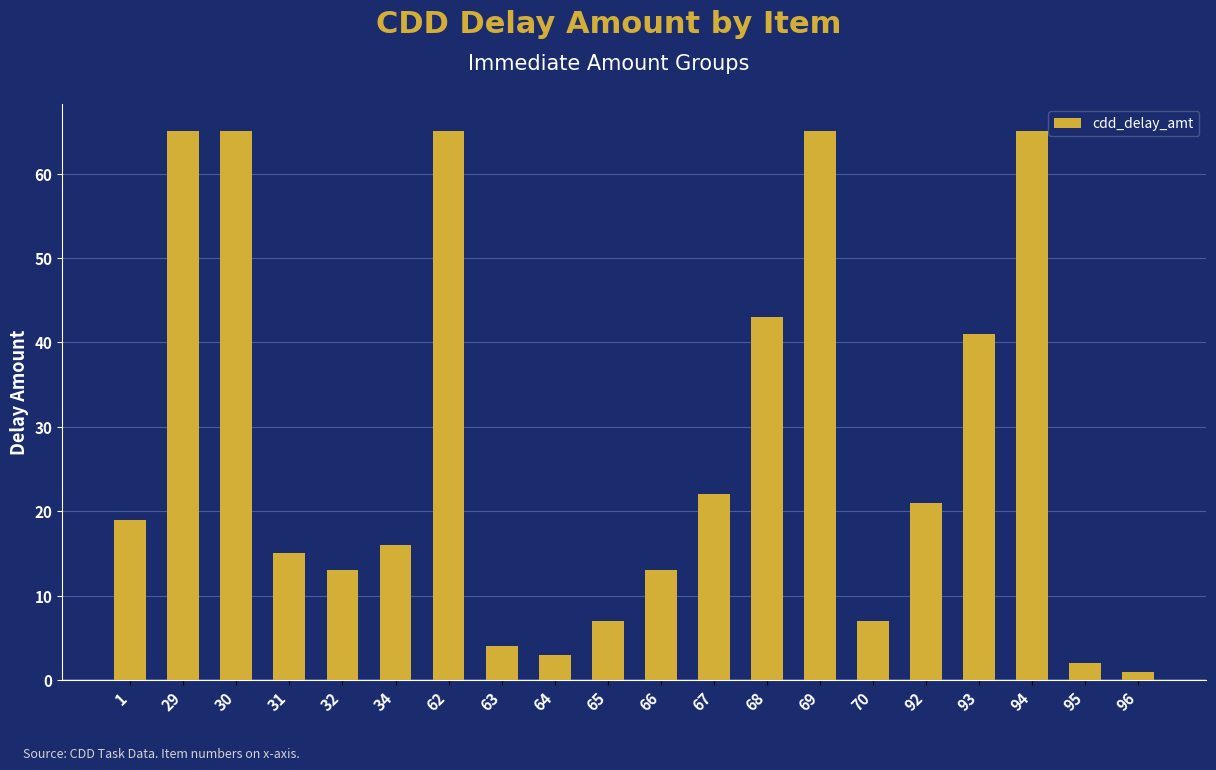

Reading left to right, list all the values displayed in this chart.

19	65	65	15	13	16	65	4	3	7	13	22	43	65	7	21	41	65	2	1